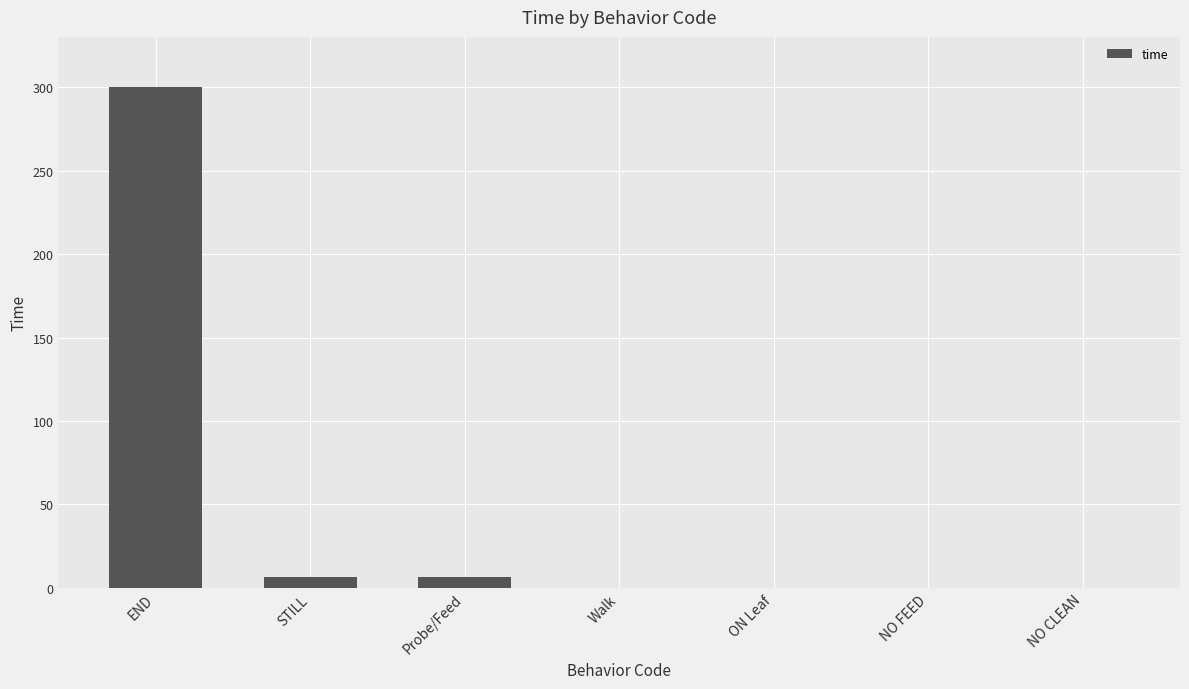

The value at NO CLEAN is -98.4. True or false?

False